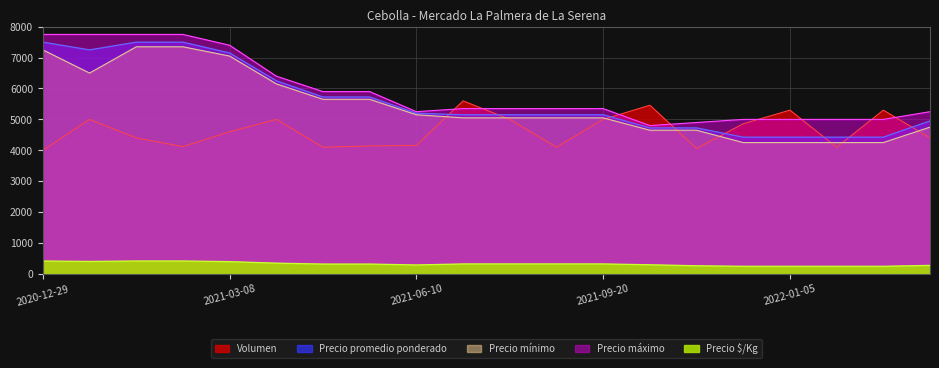

True or false: Precio minimo has a value of 1487 at 2021-05-20.

False